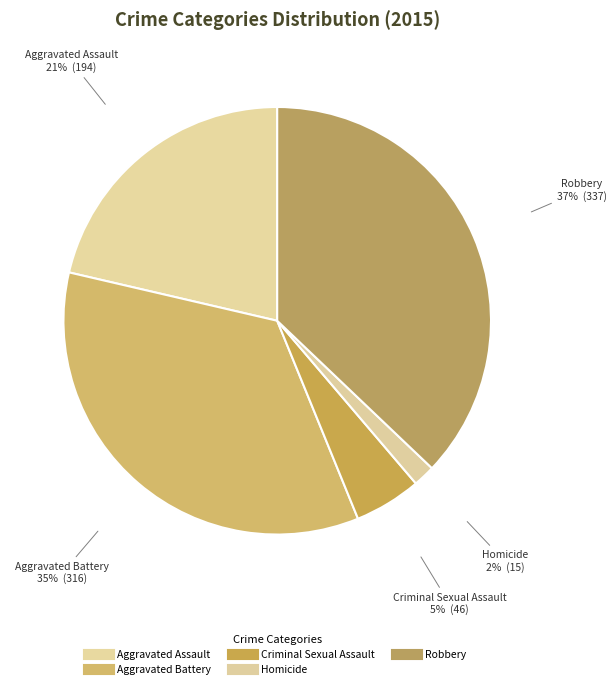

To the nearest percent, what is the average slice percentage?

20%